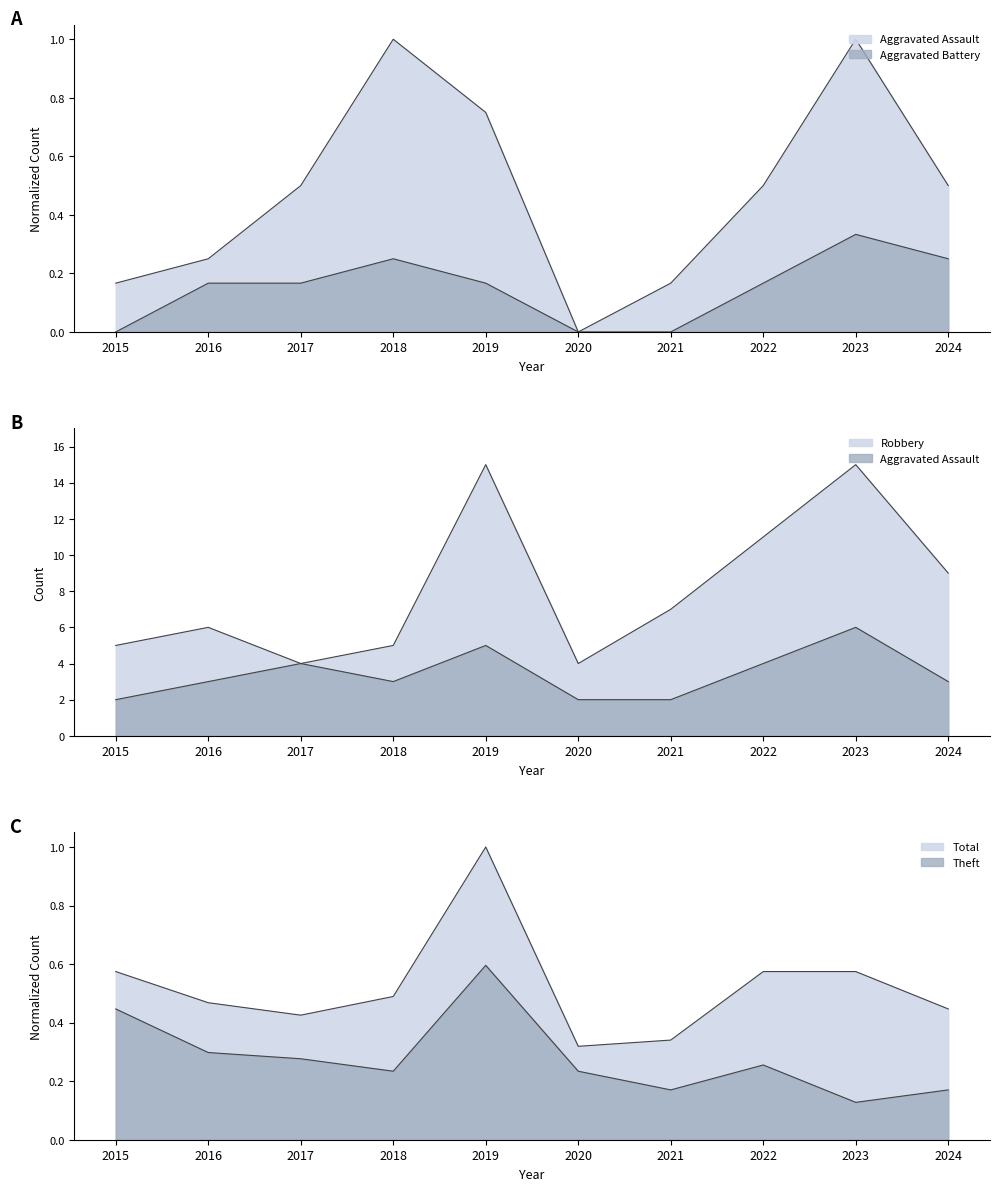

What is the value of the Theft point at the 4th from the left?

0.2